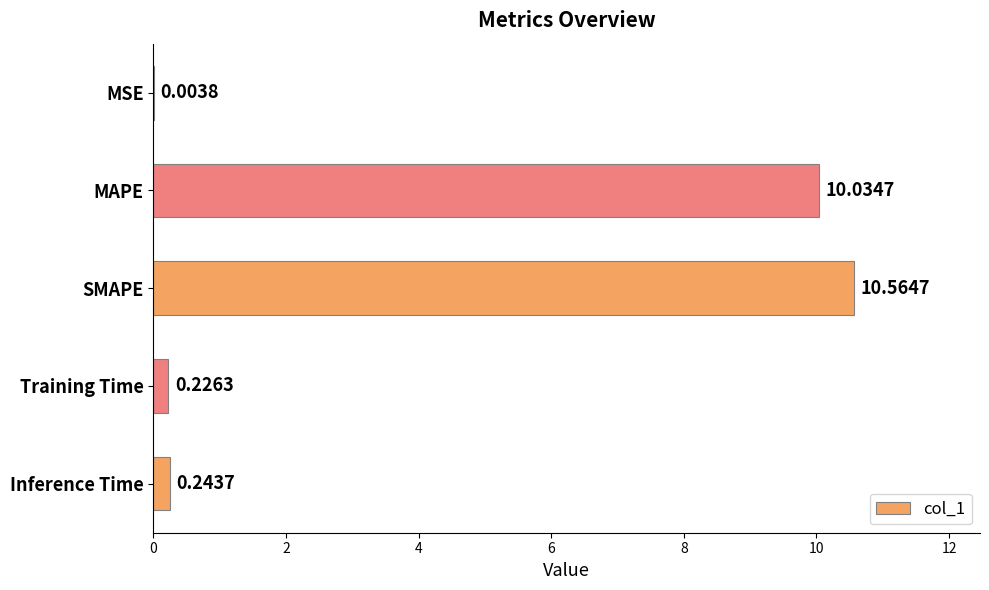

At which category does the chart reach its peak across all series?

SMAPE